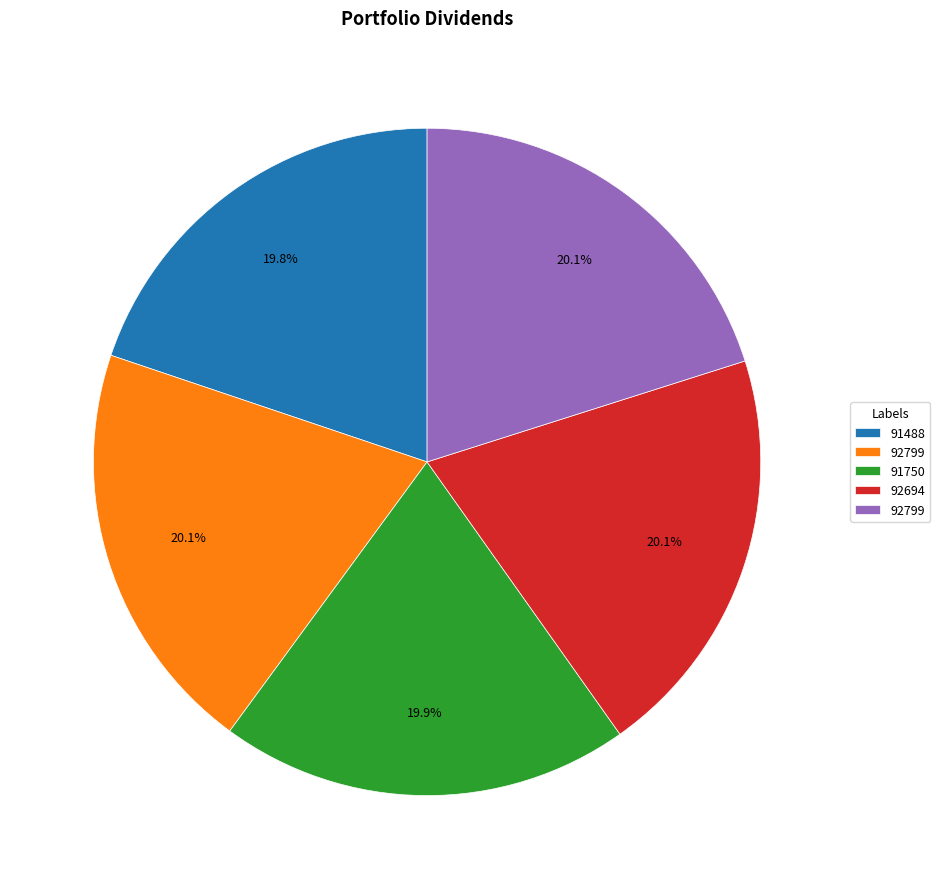

Does any single category account for the majority?

No